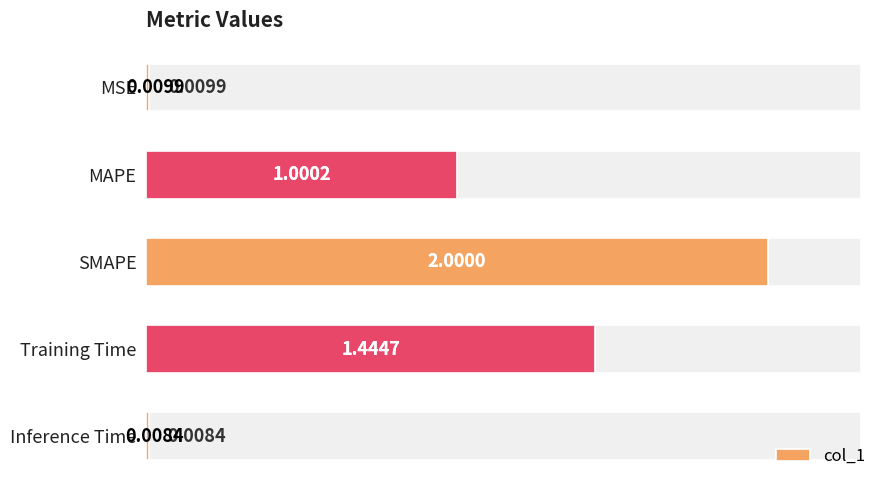

Rank the categories by value from lowest to highest.

Inference Time, MSE, MAPE, Training Time, SMAPE